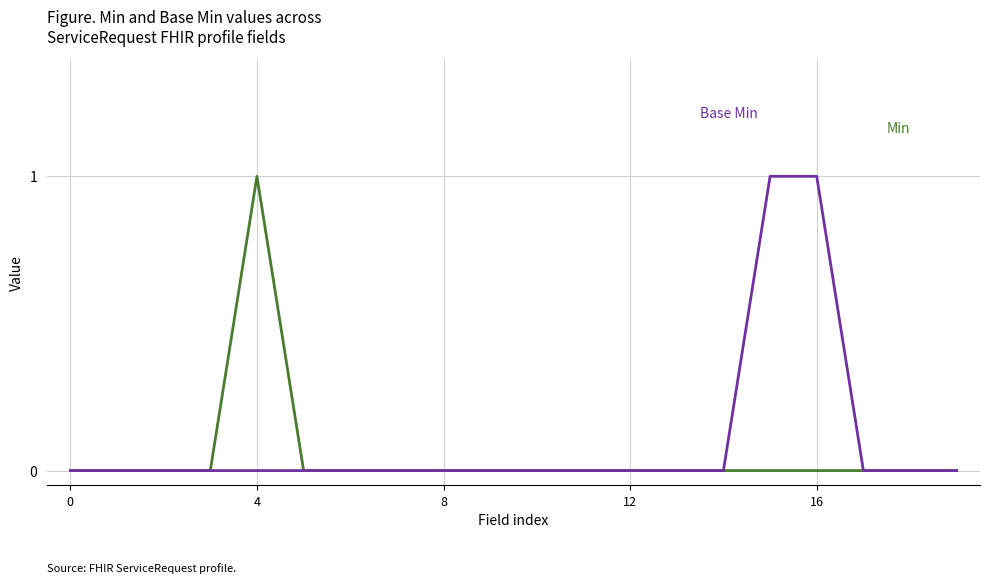

True or false: Min has a value of -1 at 12.

False